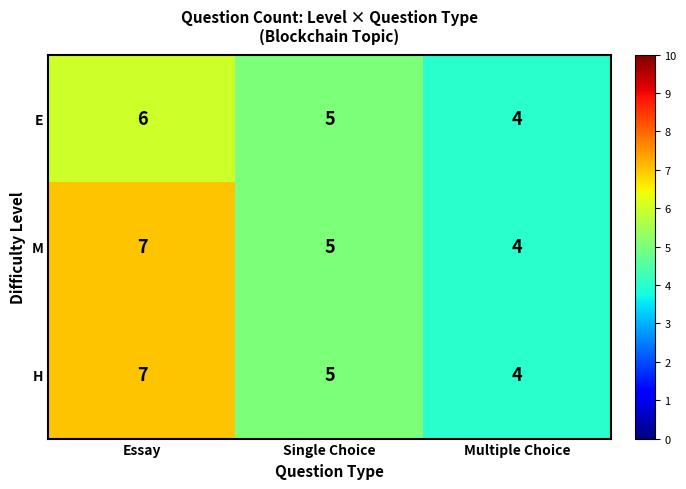

Reading right to left, transcribe all the data shown in this chart.

E: 4	5	6
M: 4	5	7
H: 4	5	7